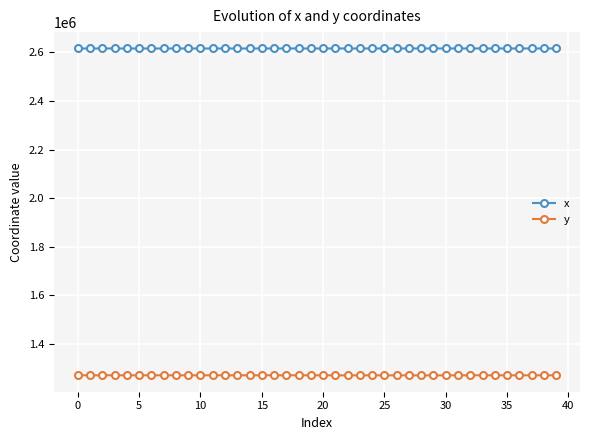

Which series has the largest total across all categories?

x